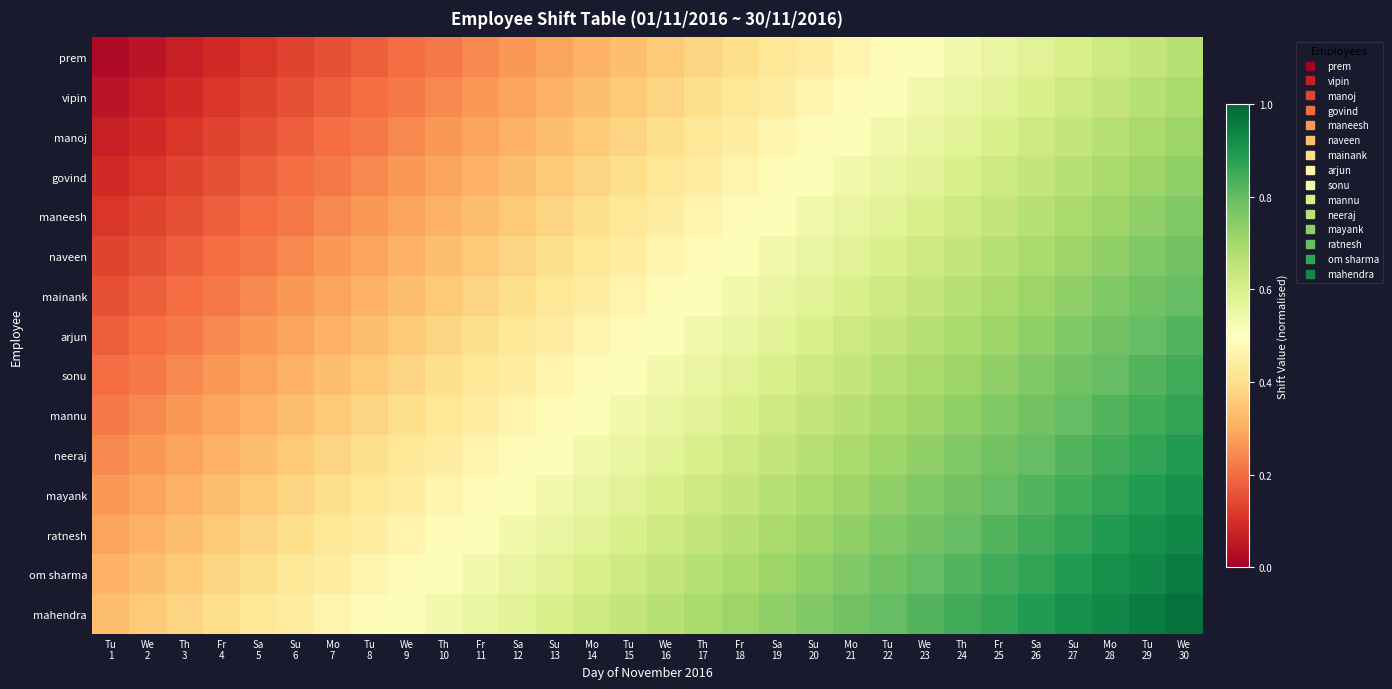

How many series are shown in this chart?

15